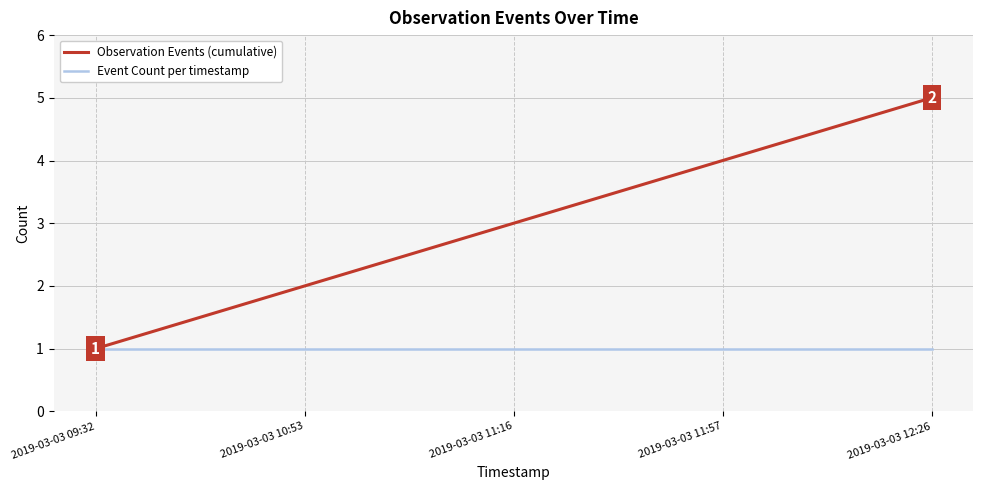

What position from the left is 2019-03-03 11:57?

4